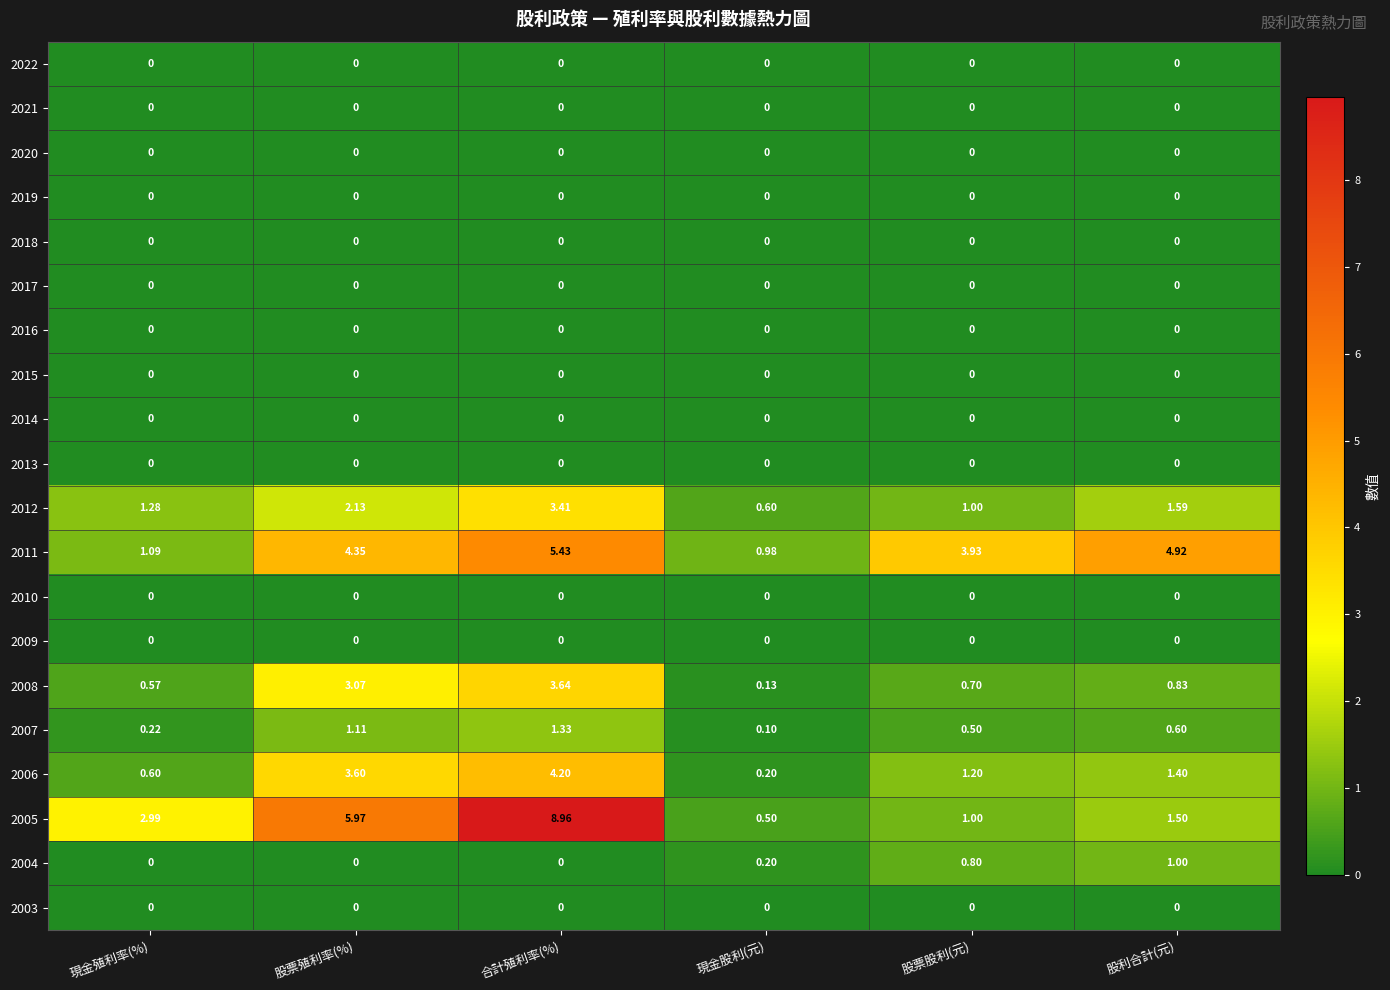

List the labels in order of 2007 value, smallest first.

現金股利(元), 現金殖利率(%), 股票股利(元), 股利合計(元), 股票殖利率(%), 合計殖利率(%)